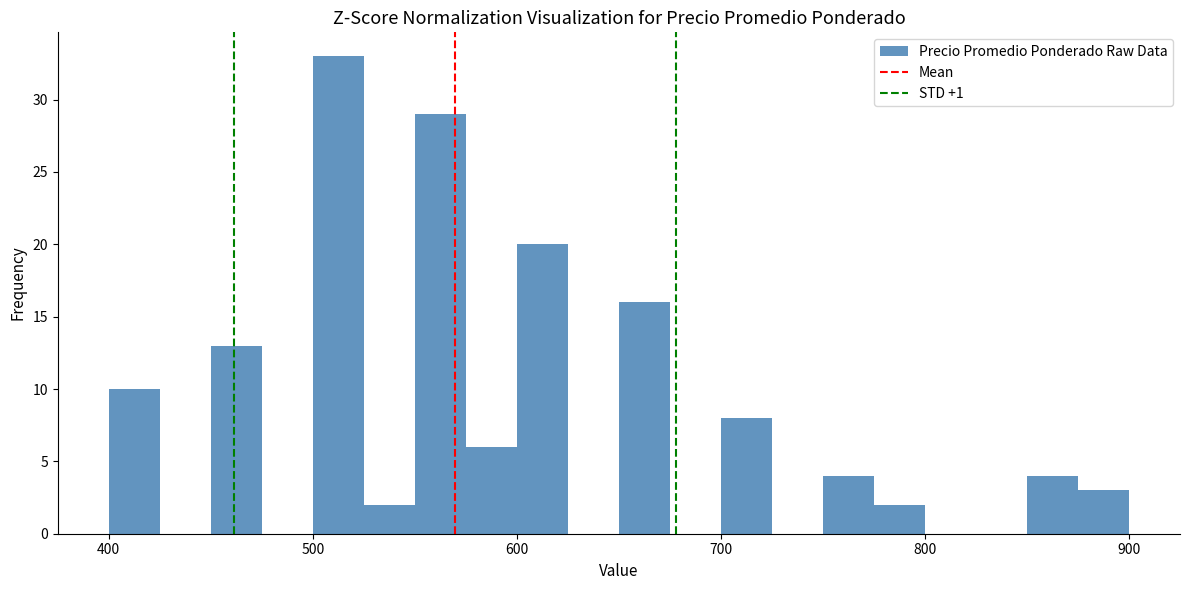

Read against the x-axis, roughly where is the centre of the tallest bar?

510